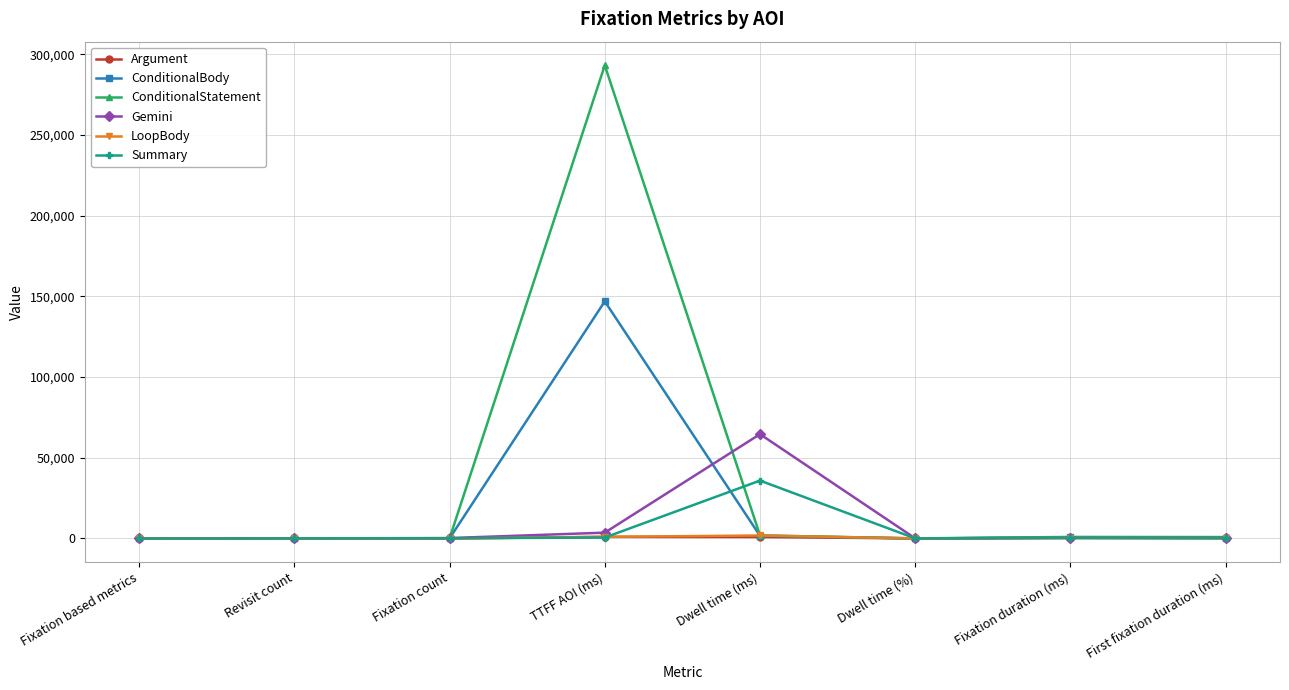

Which series has the largest total across all categories?

ConditionalStatement